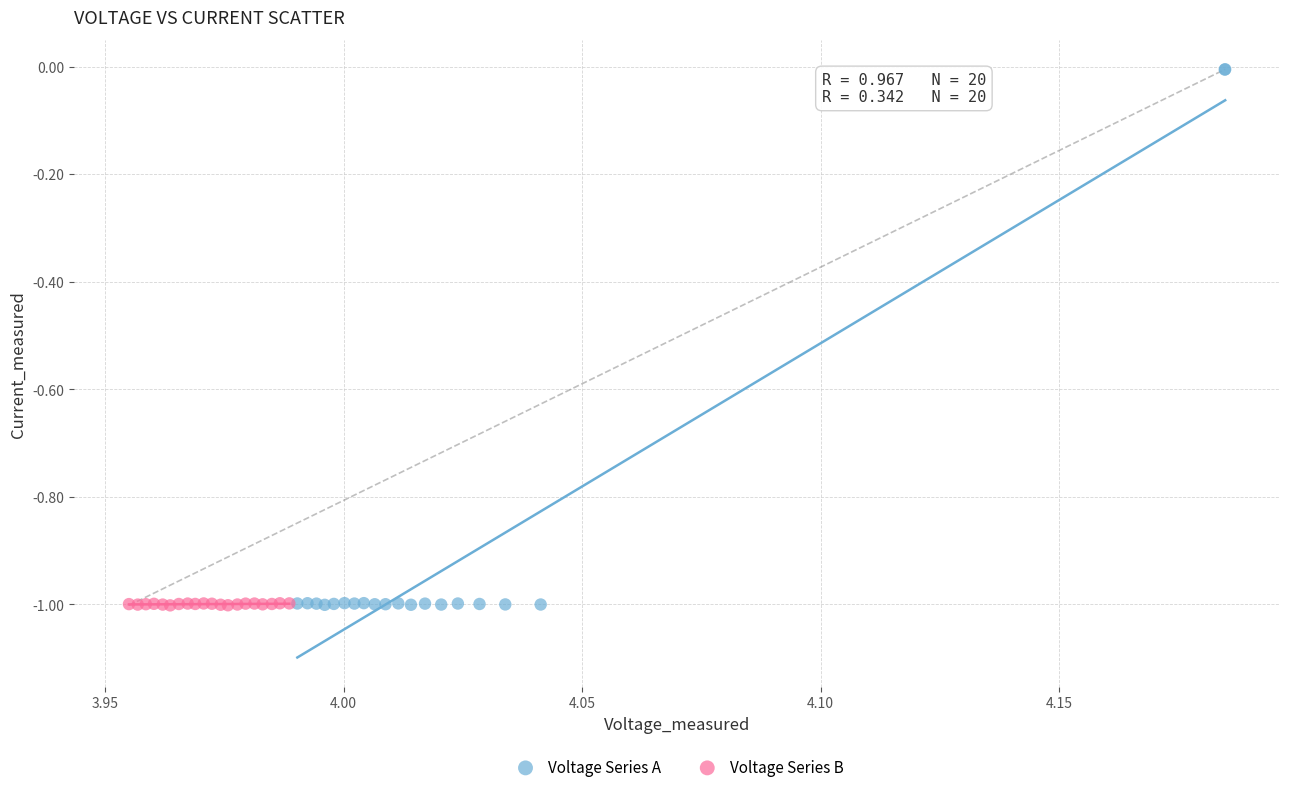

Which series has the widest spread of Y values?

Voltage Series A